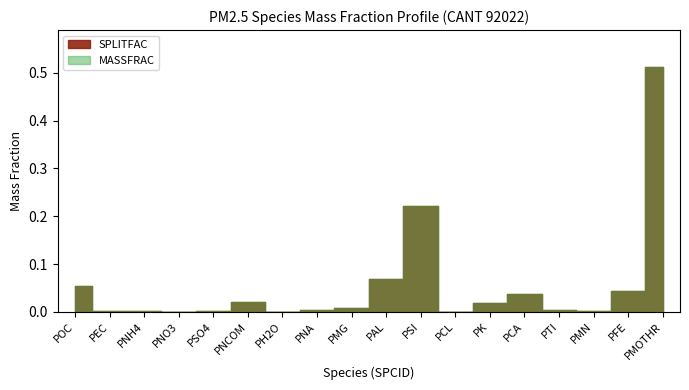

Where is the first local maximum for SPLITFAC?

PNCOM